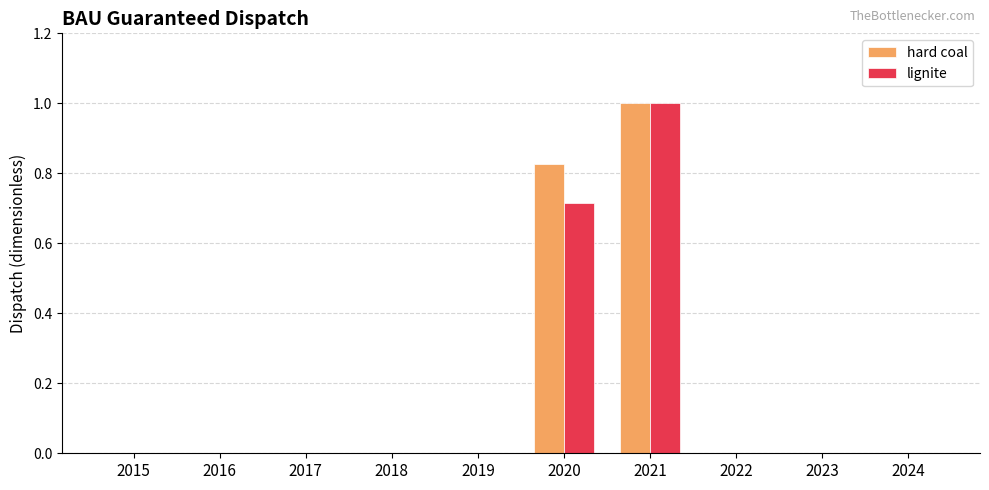

Count the number of categories in the chart.

10